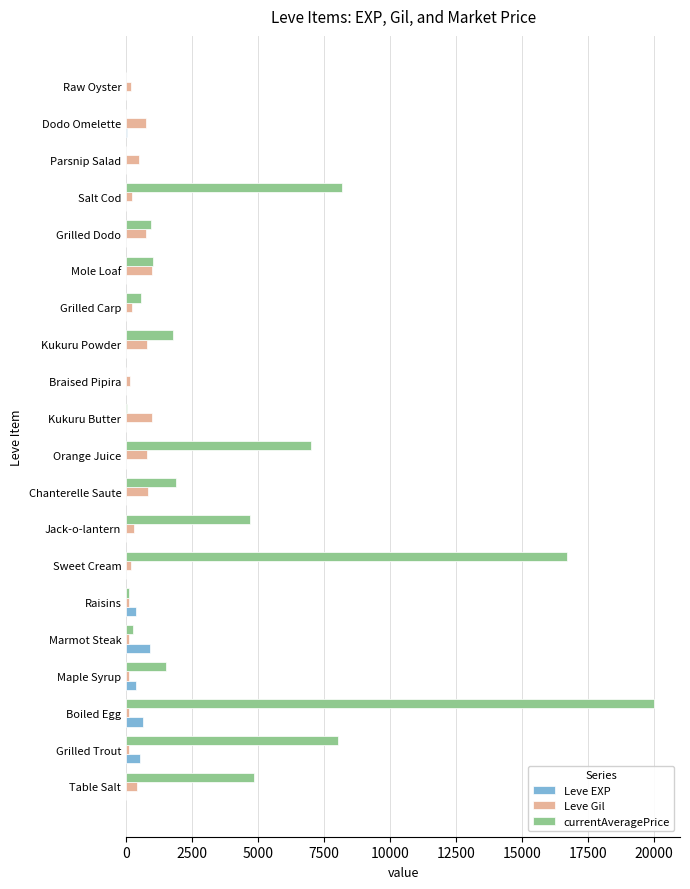

What is the greatest value displayed?

20000